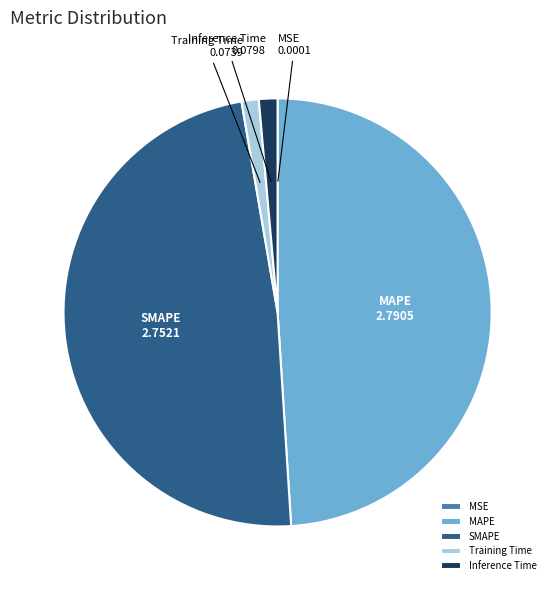

Is there a majority slice in this chart?

No